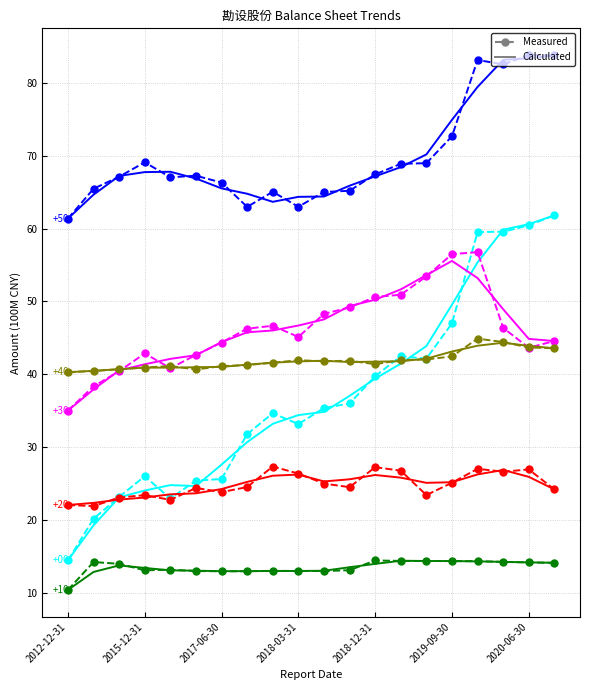

What is the greatest value displayed?

83.8